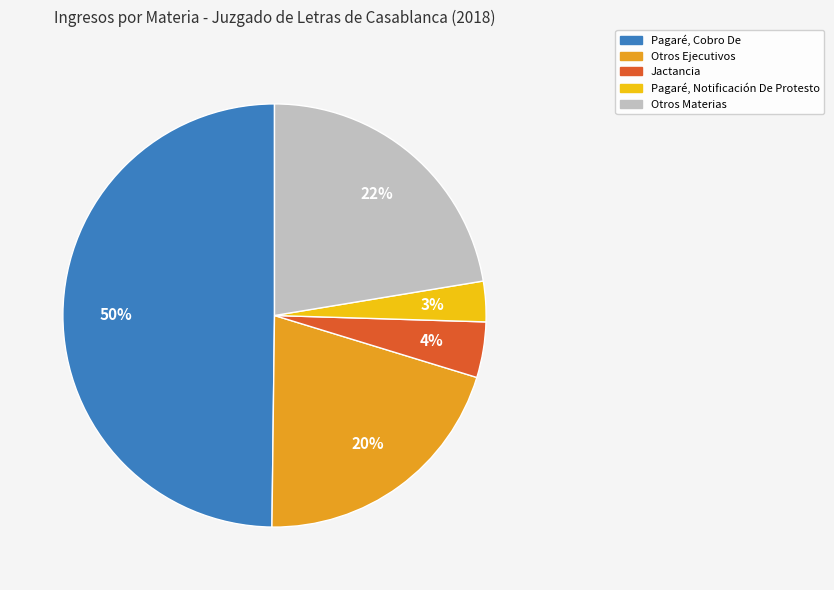

To the nearest percent, what is the average slice percentage?

20%